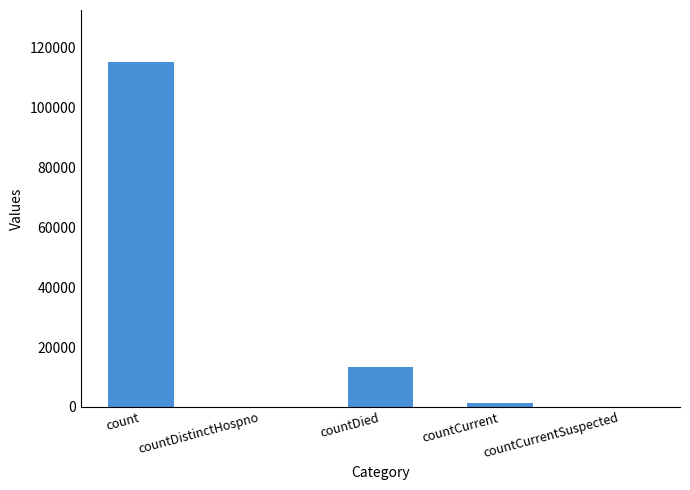

At which label is the value closest to 57689?

countDied